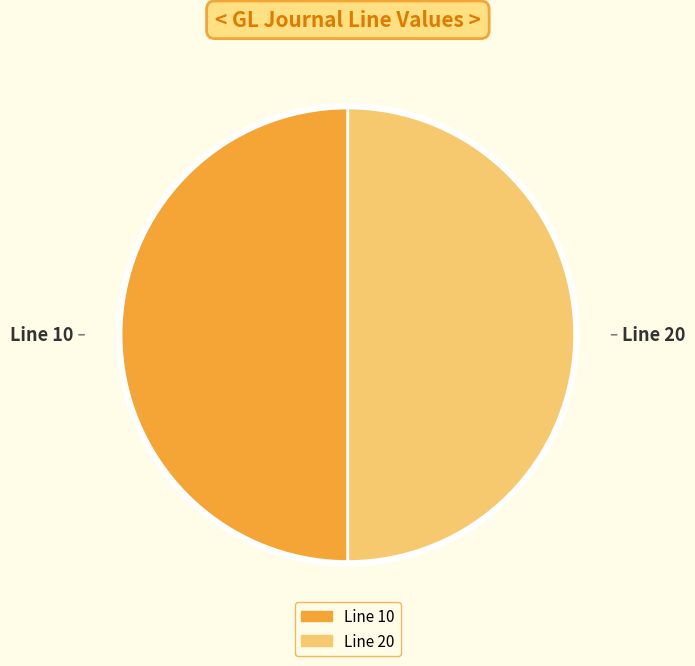

What is the ratio of the value at Line 20 to the value at Line 10?

1.0